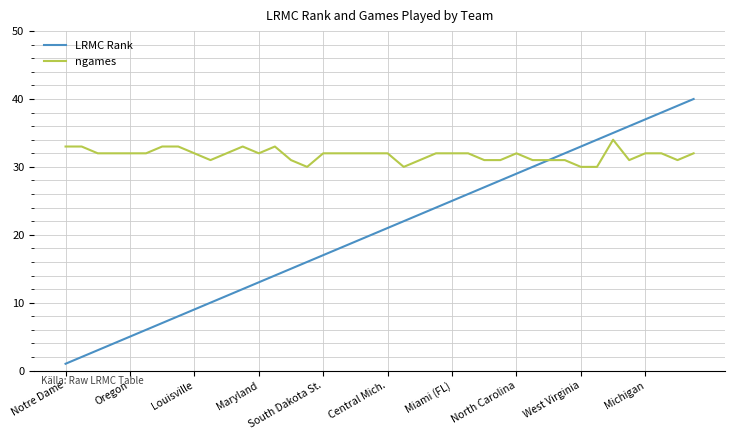

What is the difference between the second highest and minimum values in the ngames series?

3